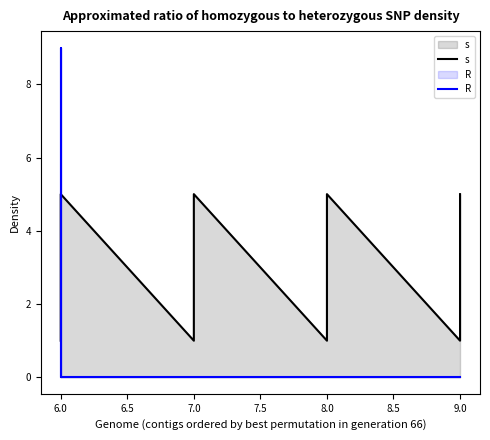

What is the label of the 11th point from the right?

7.0